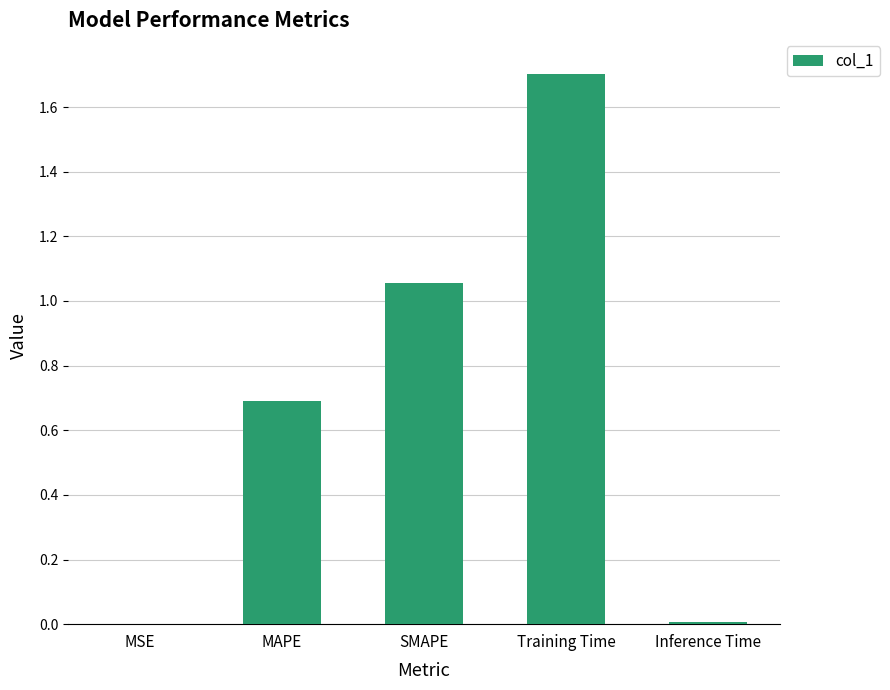

What is the sum of all values?

3.5